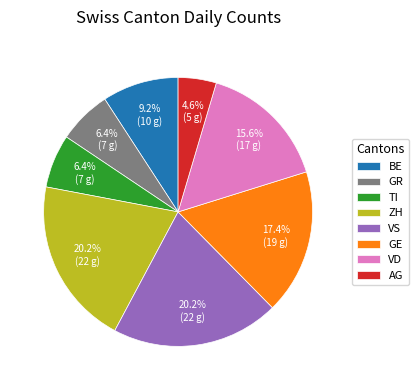

Is BE the majority of the pie?

No